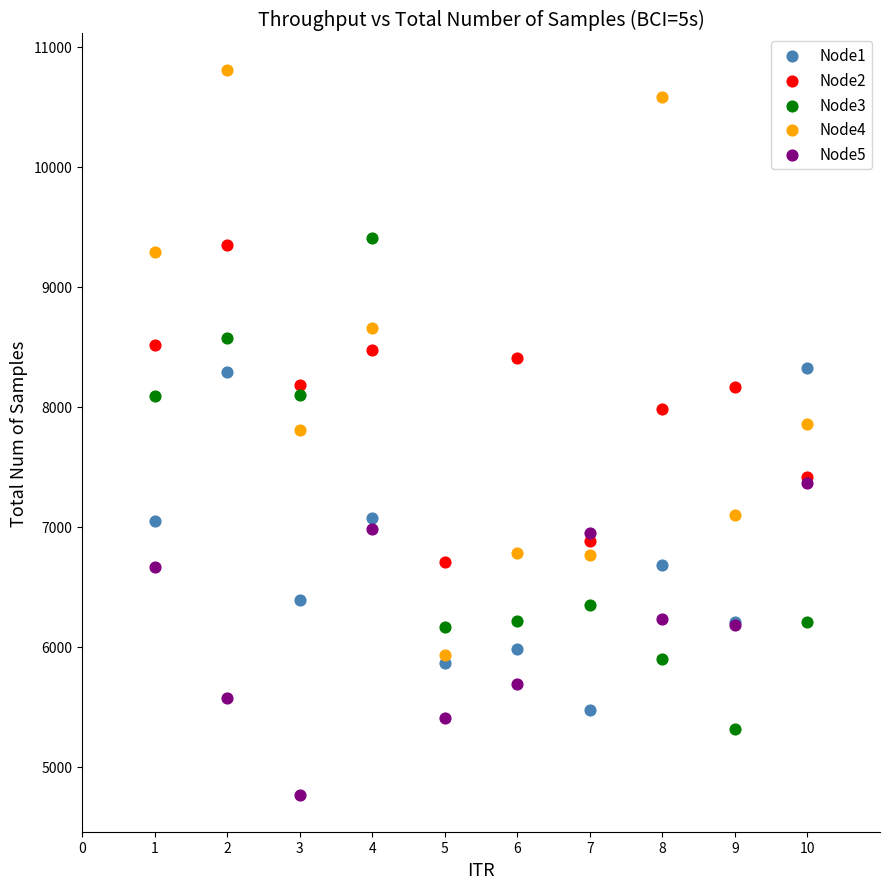

Which series contains the highest Y value?

Node4